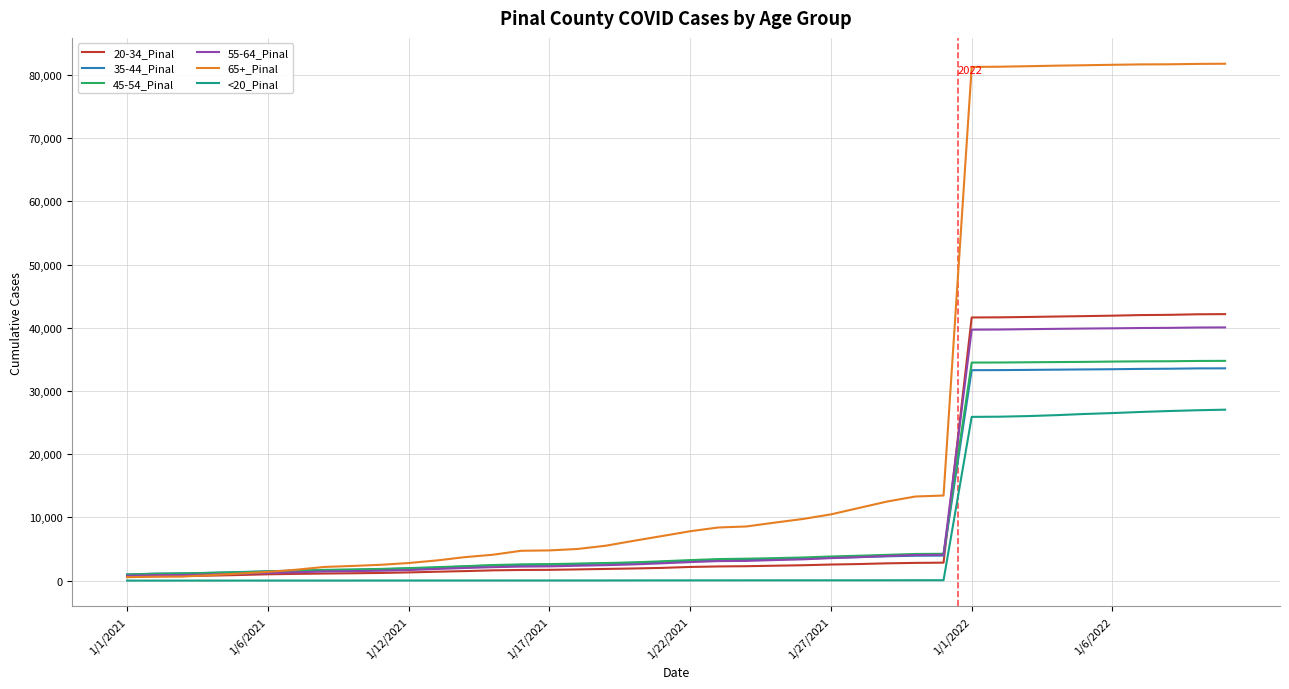

What is the greatest value displayed?

81769